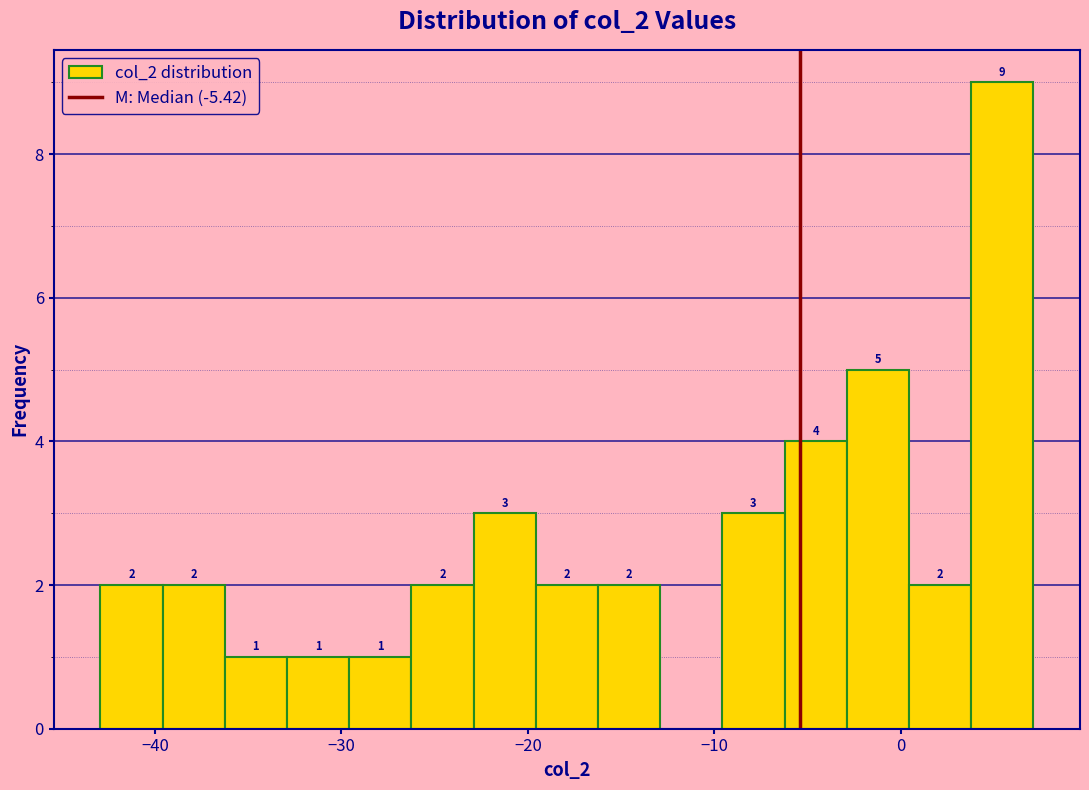

Around what value on the x-axis is the tallest bar? Give the approximate position of its centre, as read against the axis.

5